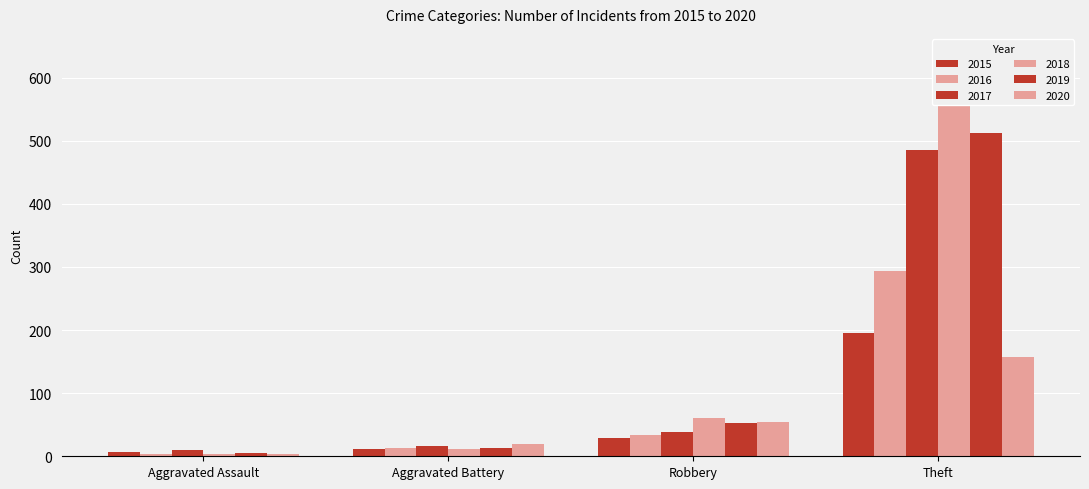

Does the chart contain any negative values?

No